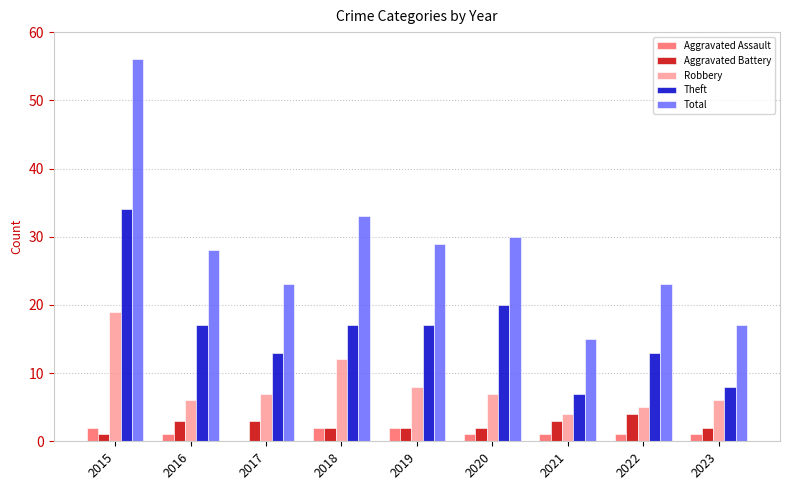

Is it true that Aggravated Assault equals 1 at 2023?

True